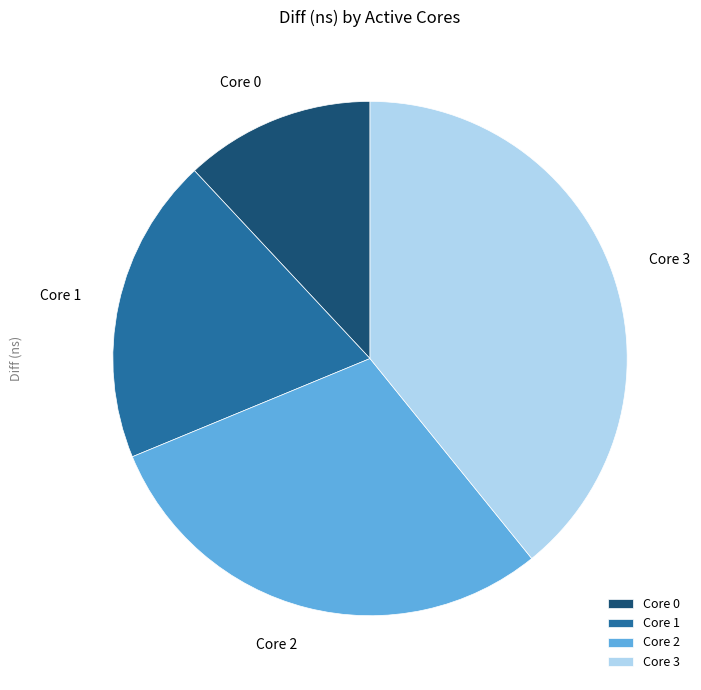

Approximately how many times larger is the value at Core 3 compared to Core 0?

3.3